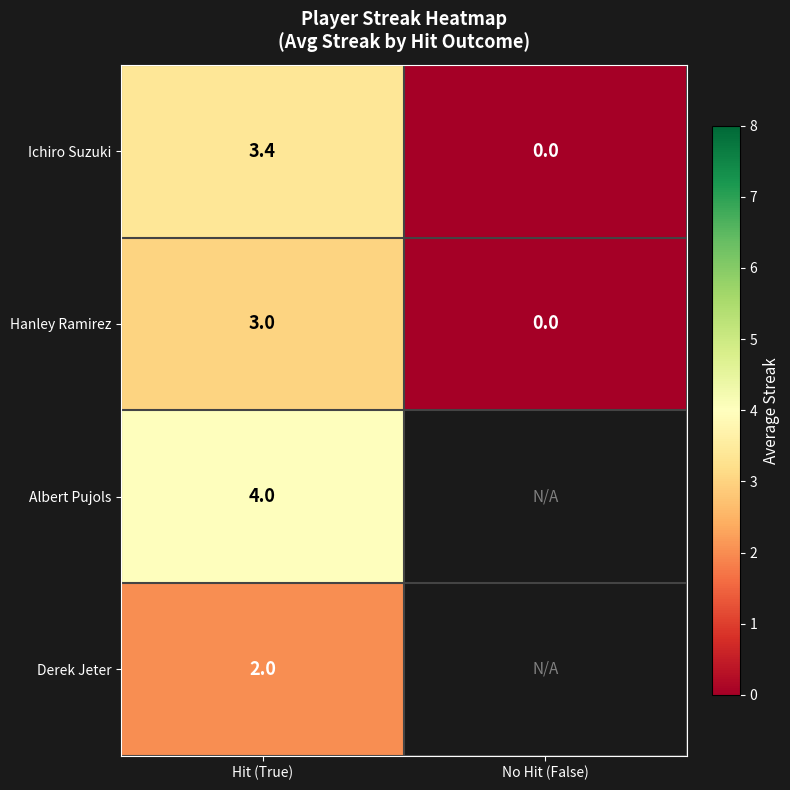

Is it true that Derek Jeter equals 1.1 at Hit (True)?

False